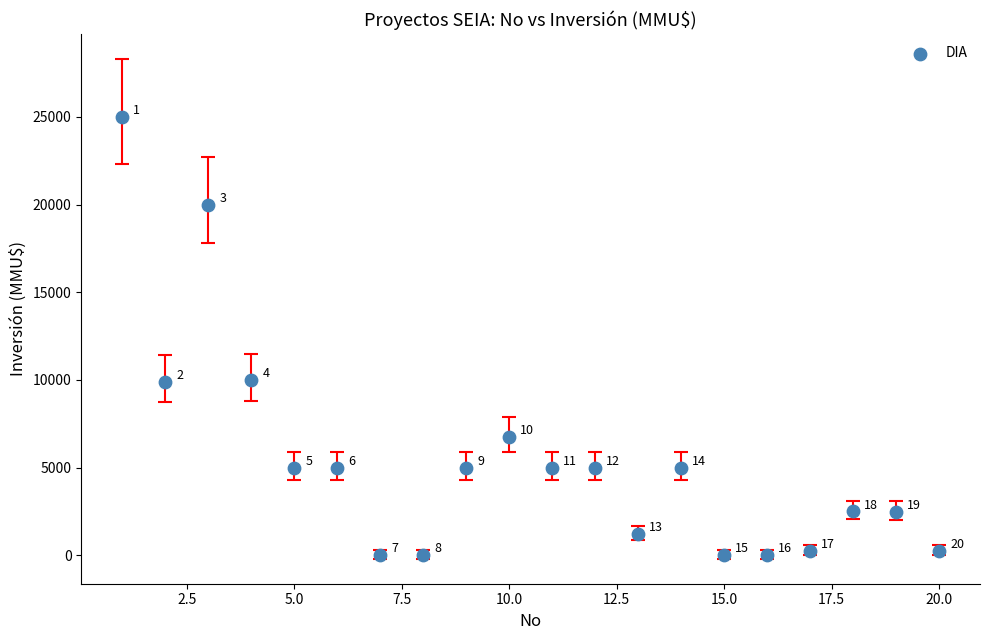

What Y value in the scatter plot is closest to 12500?

10000